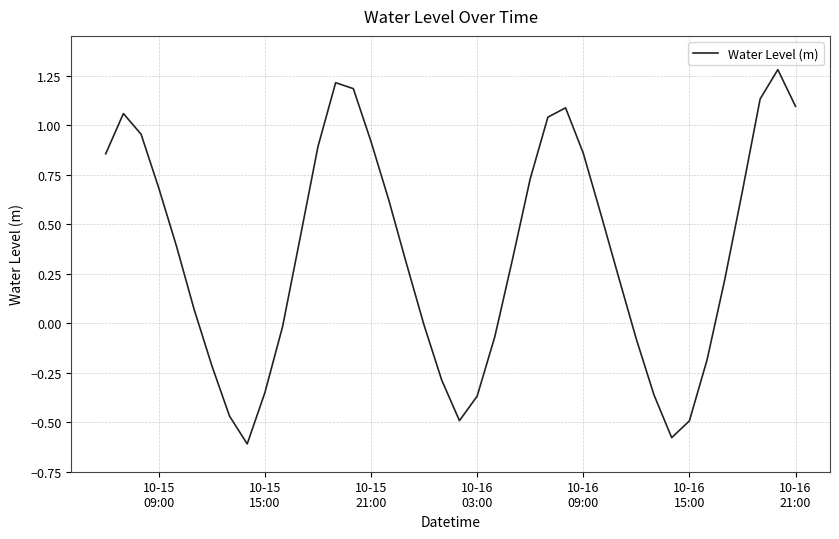

What is the maximum value shown in the chart?

1.3